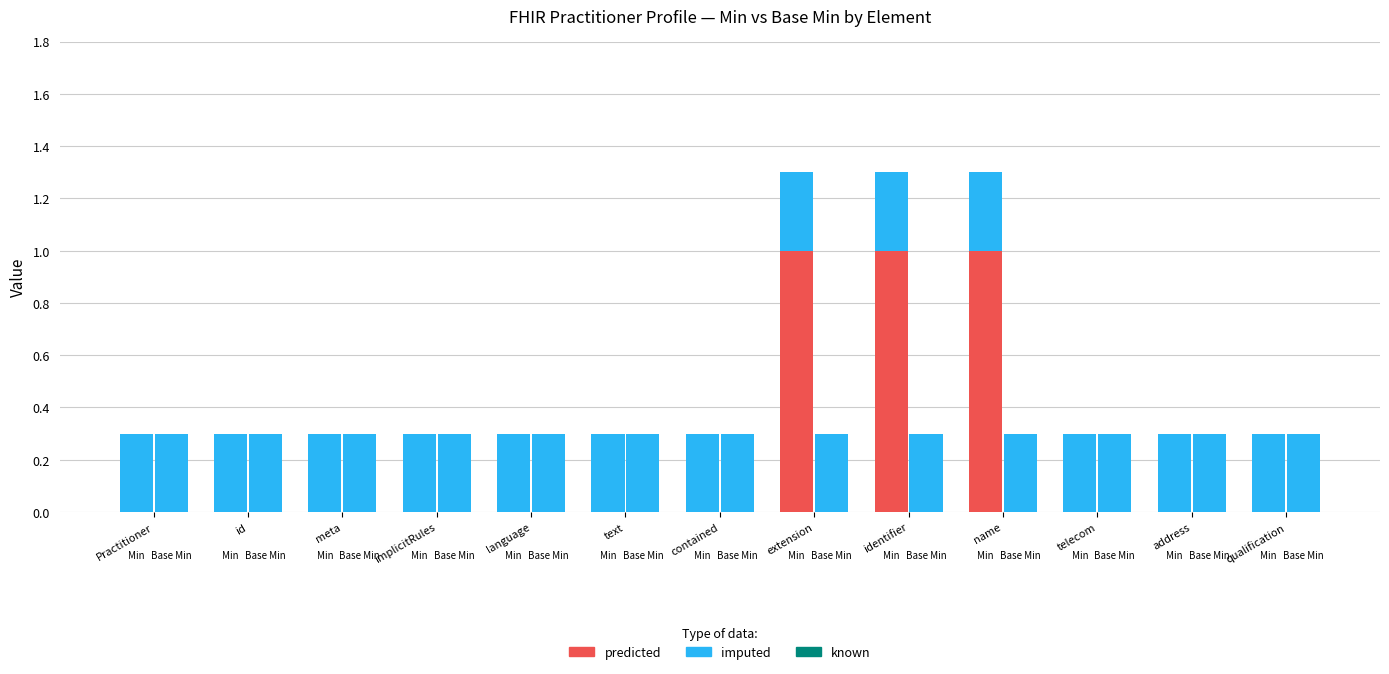

The value of predicted at name is 1.0. True or false?

True